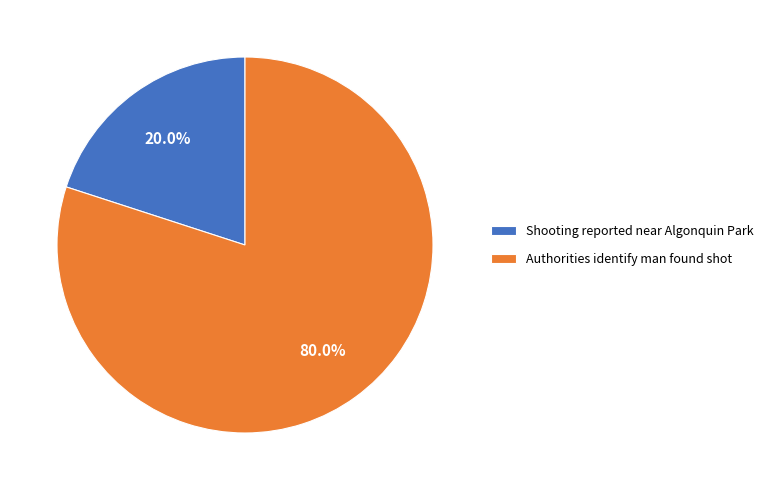

Combined, what portion of the pie is Shooting reported near Algonquin Park and Authorities identify man found shot?

100.0%